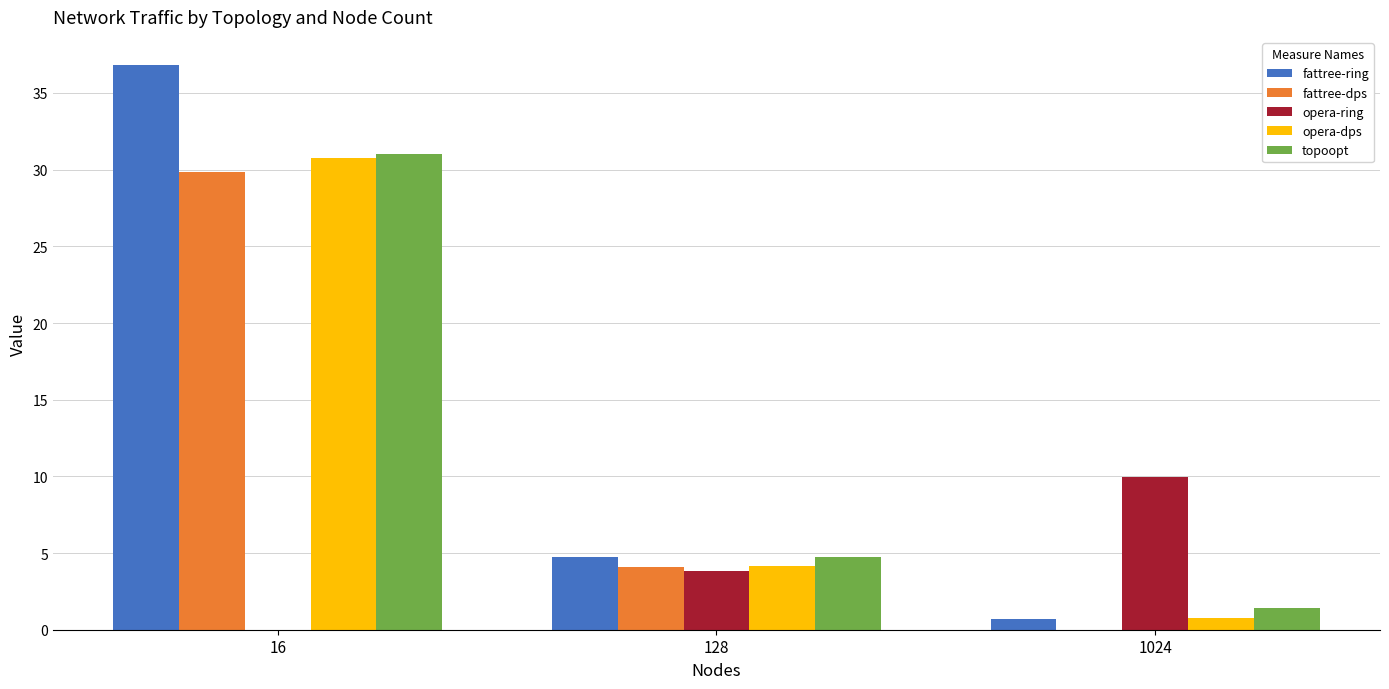

Between 16 and 128, which series saw the biggest shift?

fattree-ring